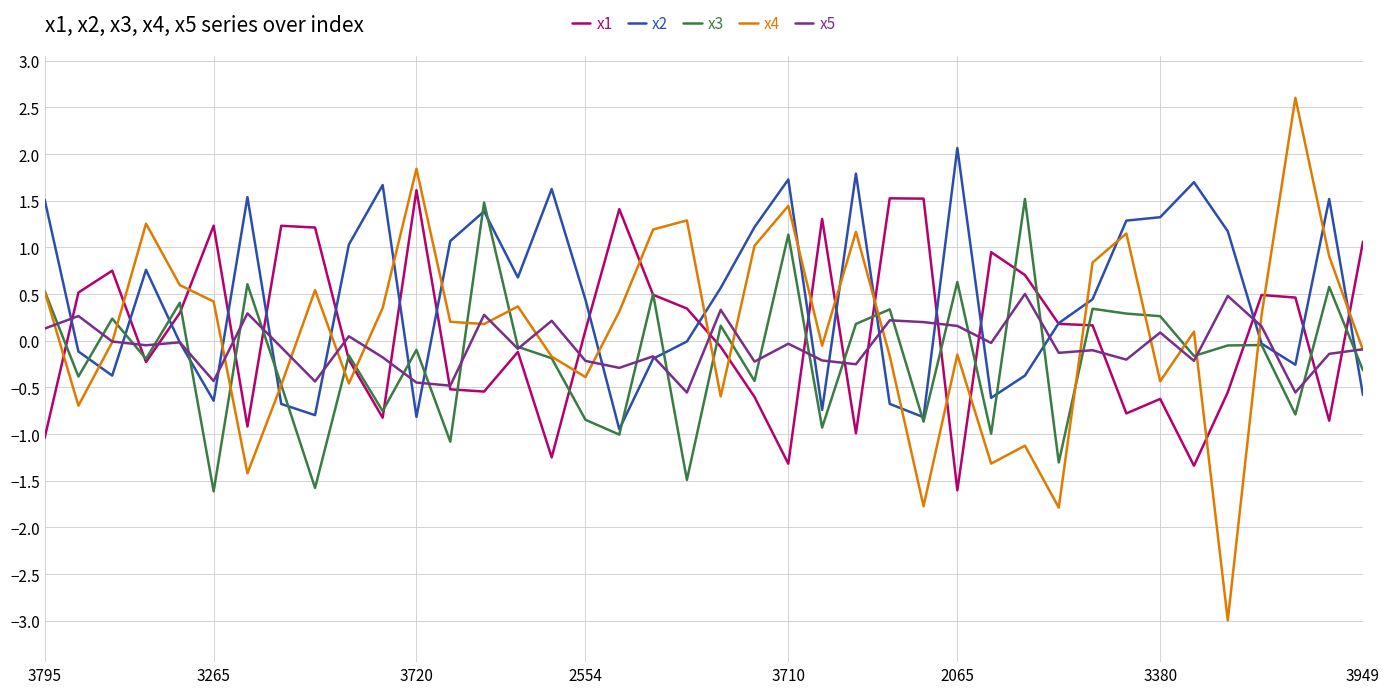

What is the difference between the maximum and minimum values in the x5 series?

1.1